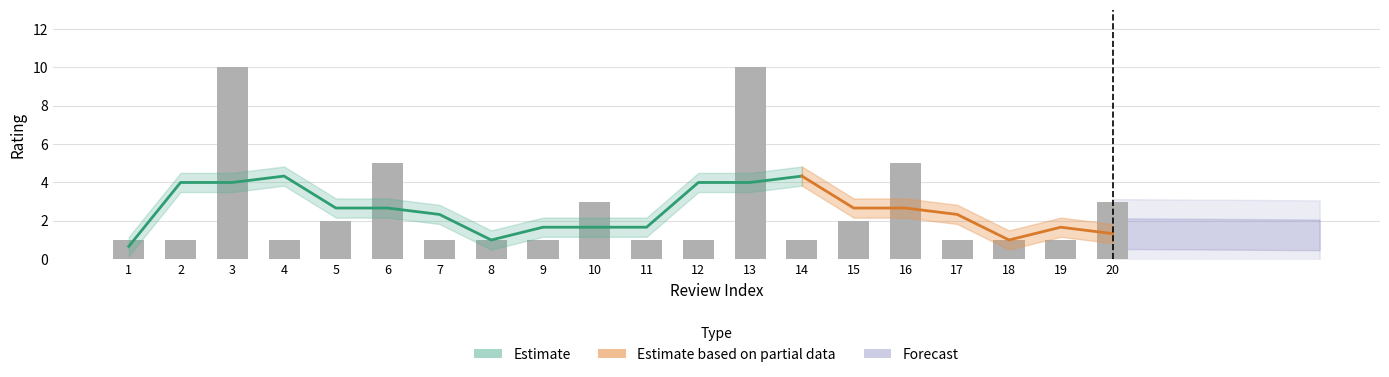

How many bars are there in total?

20